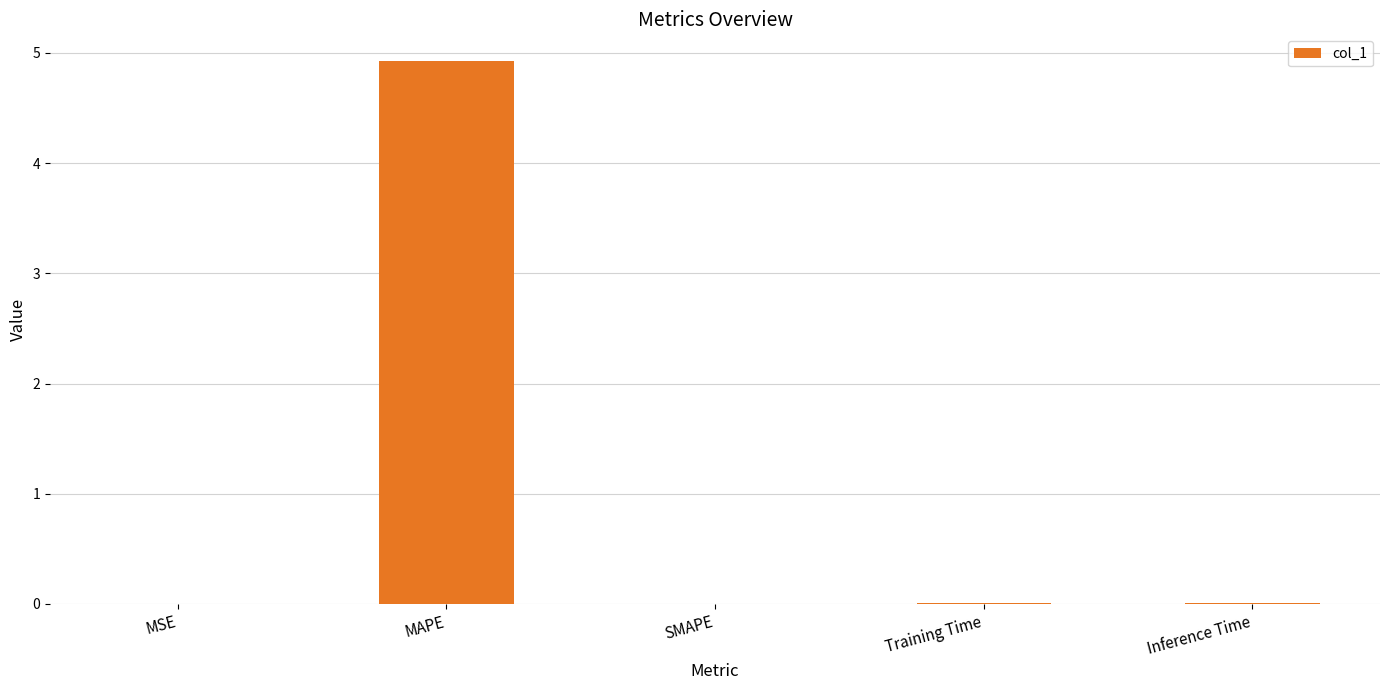

What is the sum of all values?

4.9